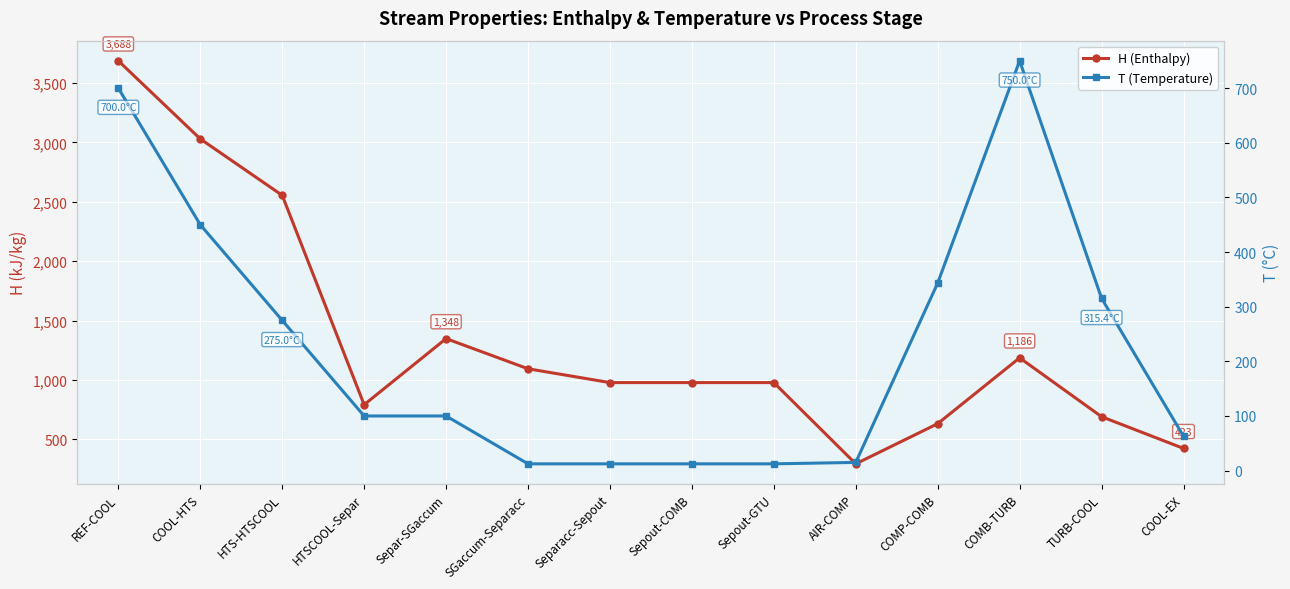

What is the total value across all series at COOL-EX?

486.0